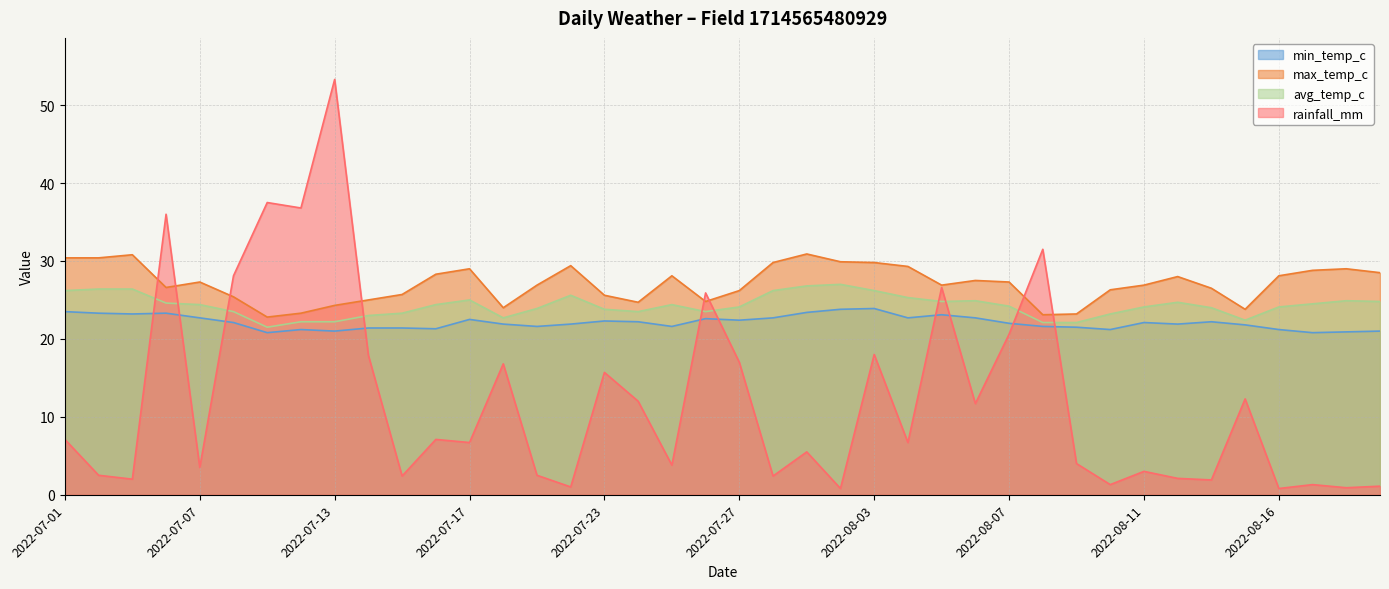

How many interior local peaks does the rainfall_mm series have?

14